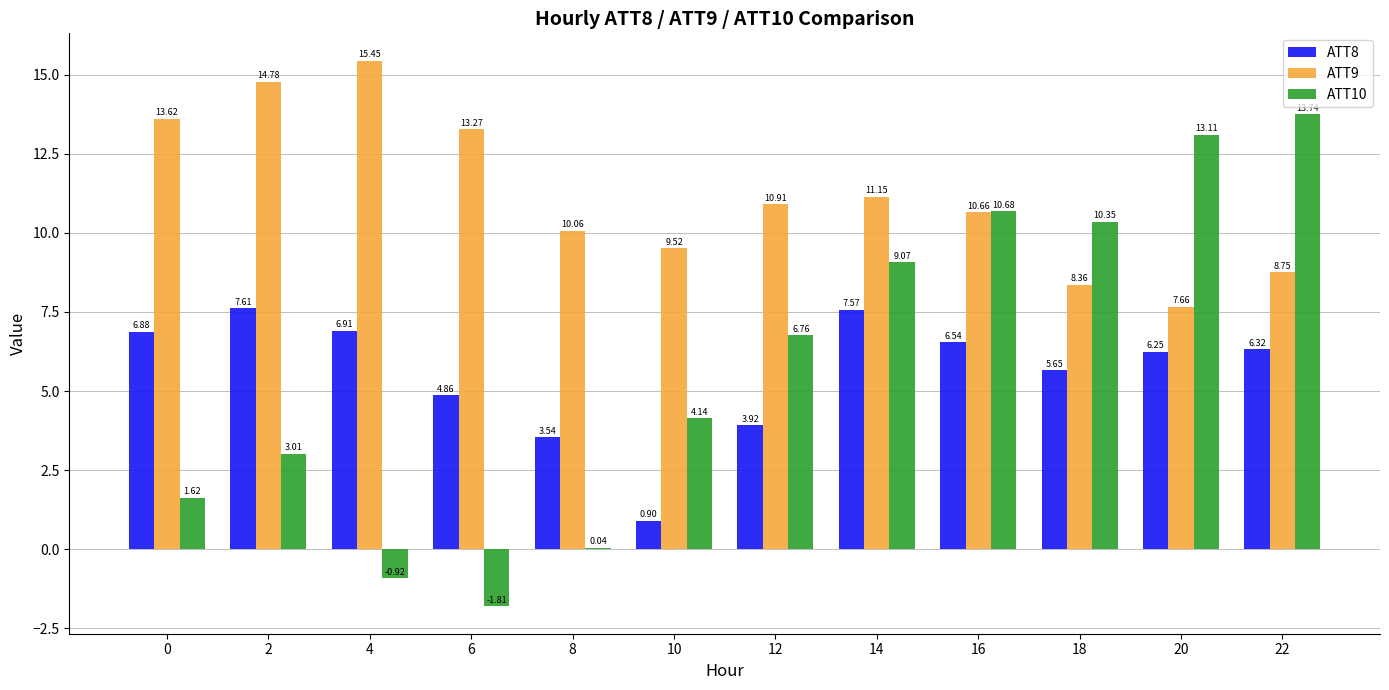

How many groups of bars are there?

12